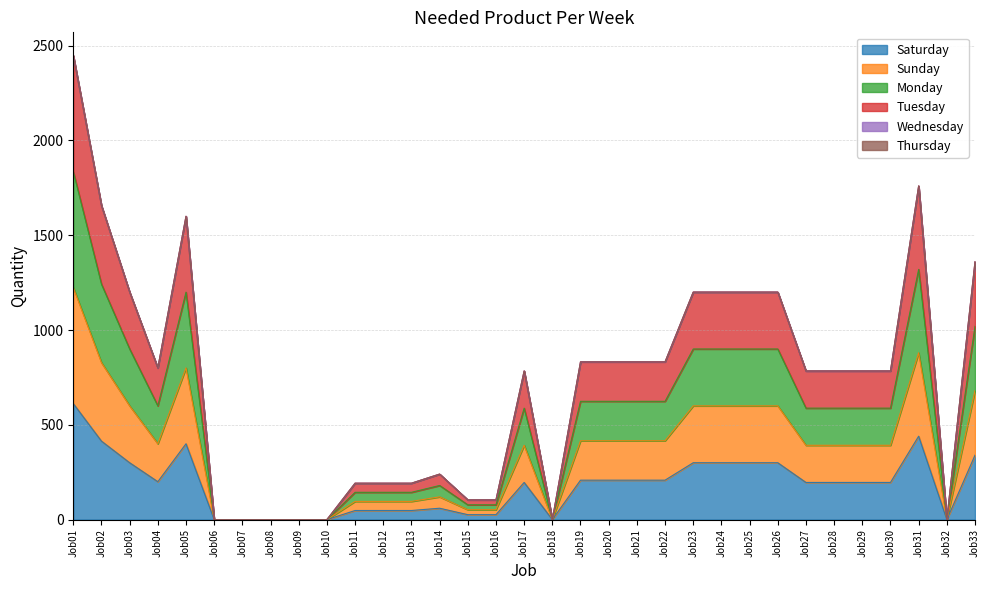

True or false: Tuesday has a value of 1088 at Job21.

False